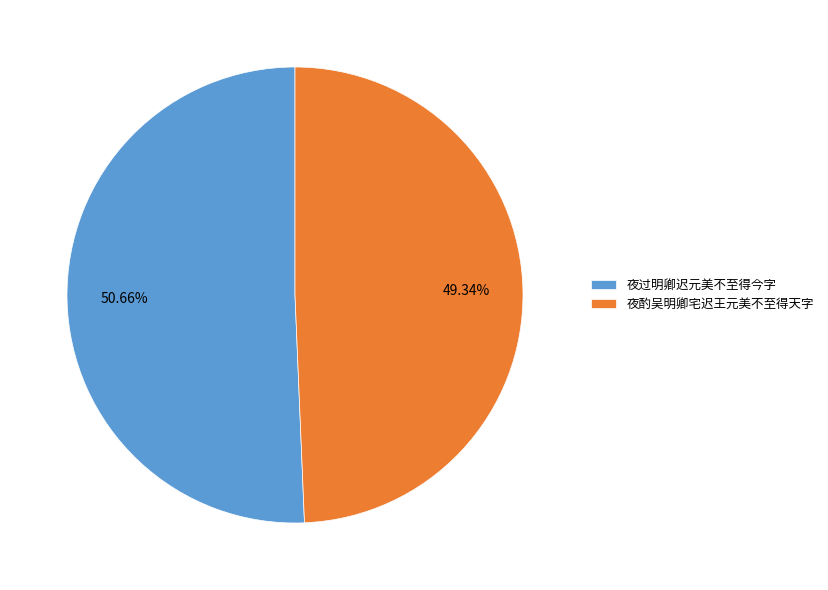

What percentage do 夜过明卿迟元美不至得今字 and 夜酌吴明卿宅迟王元美不至得天字 together represent?

100.0%